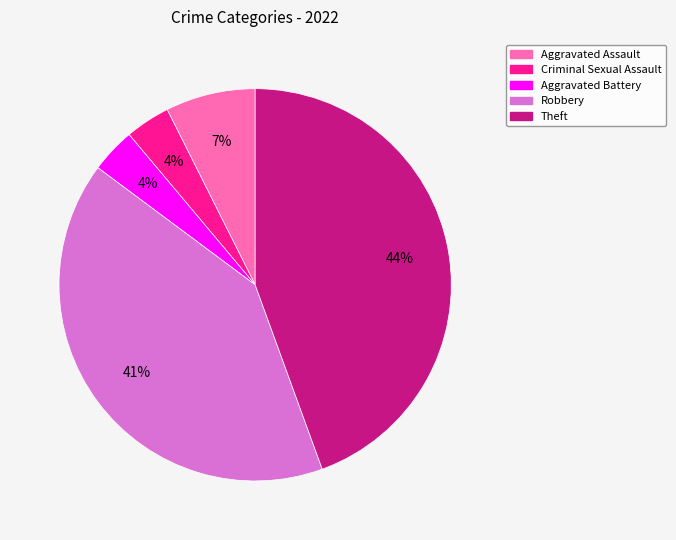

Is it true that Aggravated Assault is 1% of the pie?

False